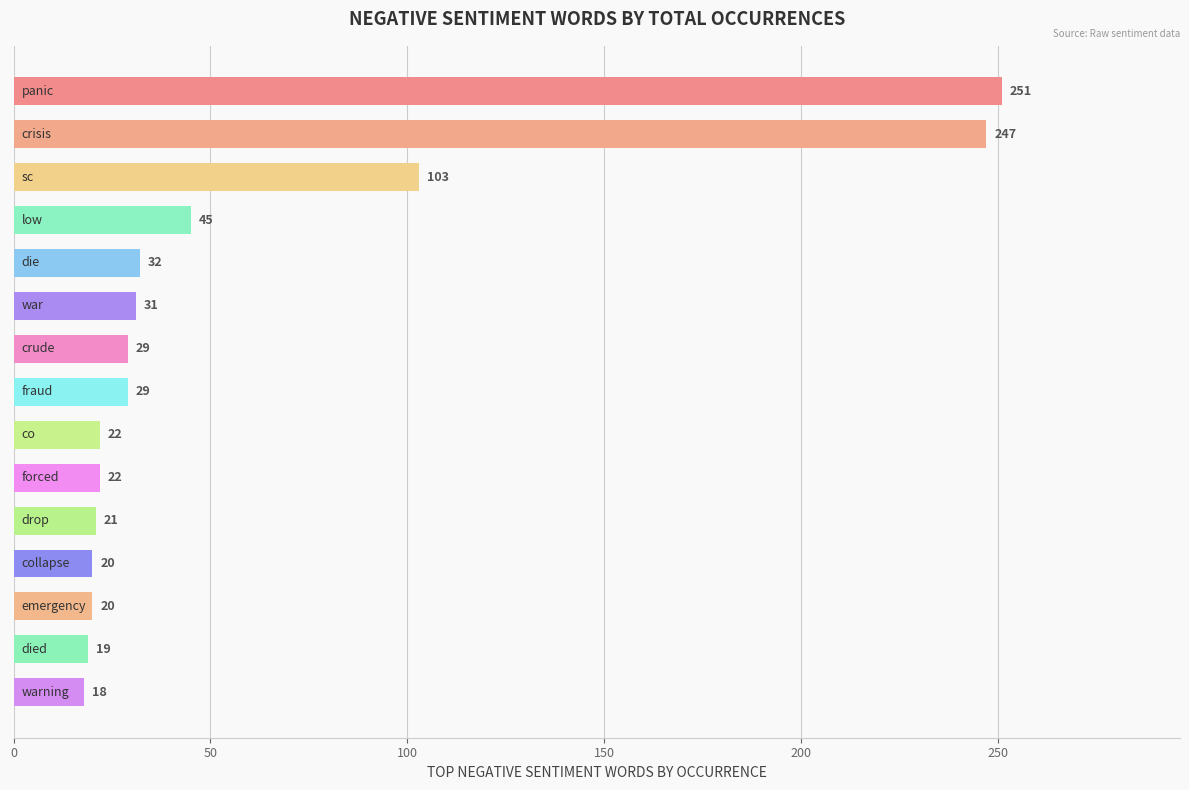

What is the minimum value shown in the chart?

18